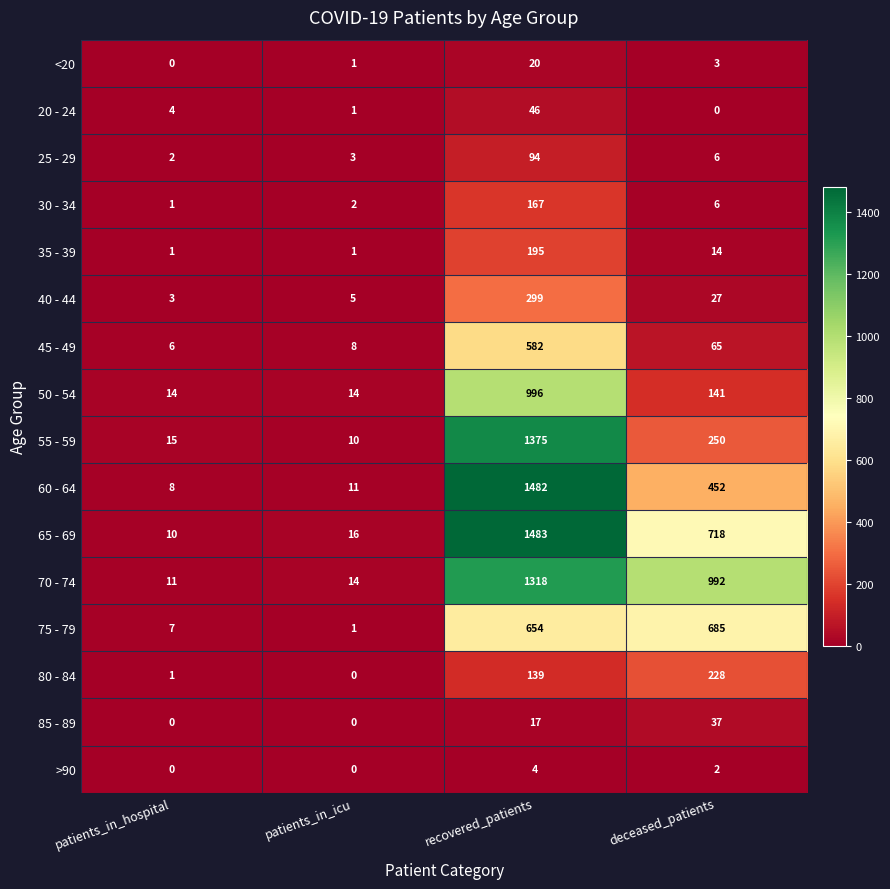

Rank the series by their maximum value, from lowest to highest.

>90, <20, 85 - 89, 20 - 24, 25 - 29, 30 - 34, 35 - 39, 80 - 84, 40 - 44, 45 - 49, 75 - 79, 50 - 54, 70 - 74, 55 - 59, 60 - 64, 65 - 69